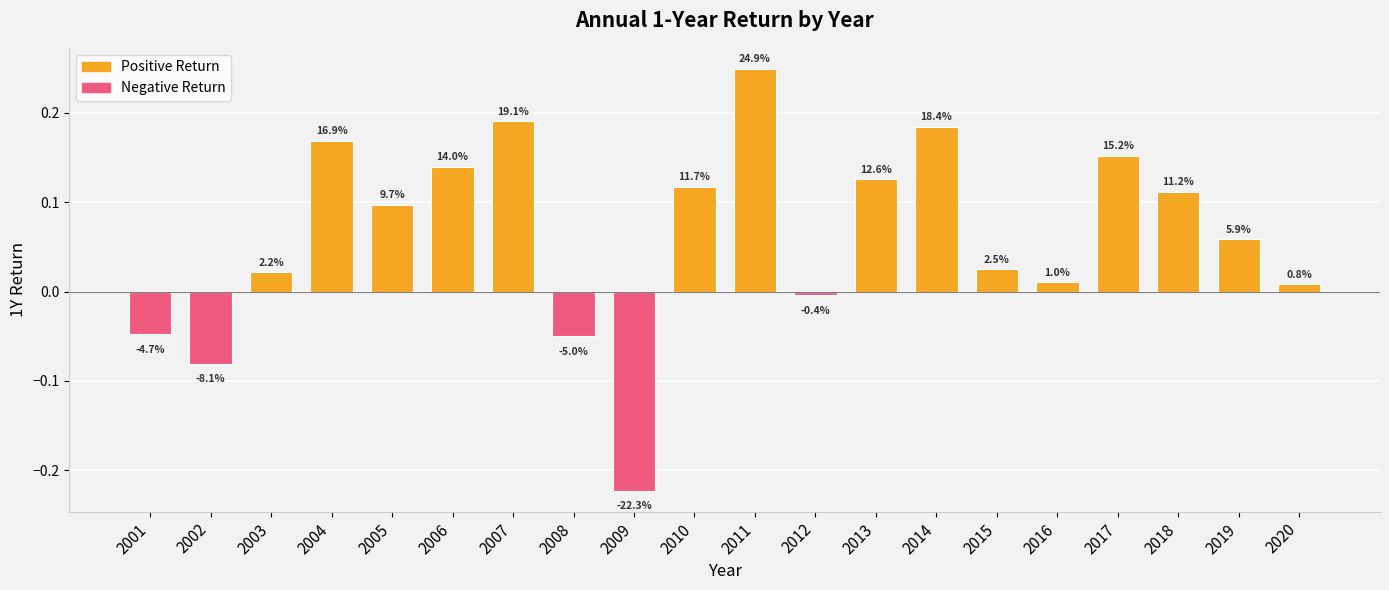

Is it true that the value at 2008 is -0.0?

True